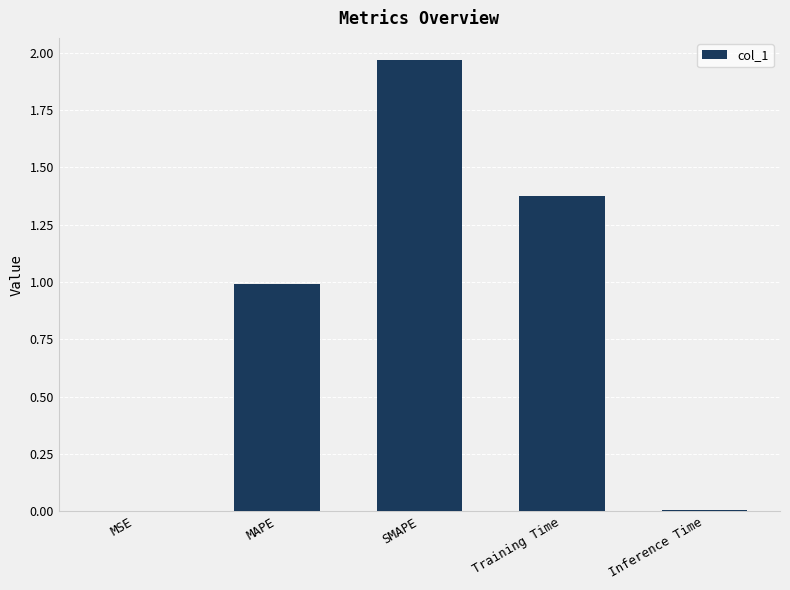

What is the sum of all values?

4.3